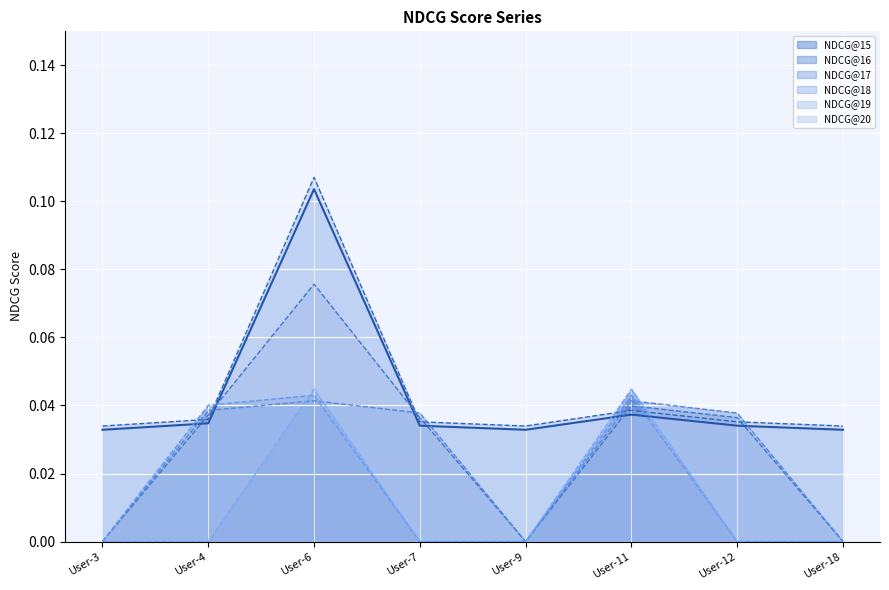

How many lines are shown in the chart?

6